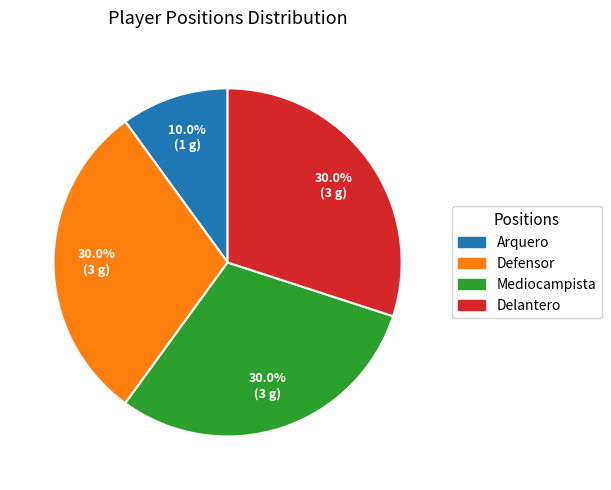

How many segments does this pie chart have?

4